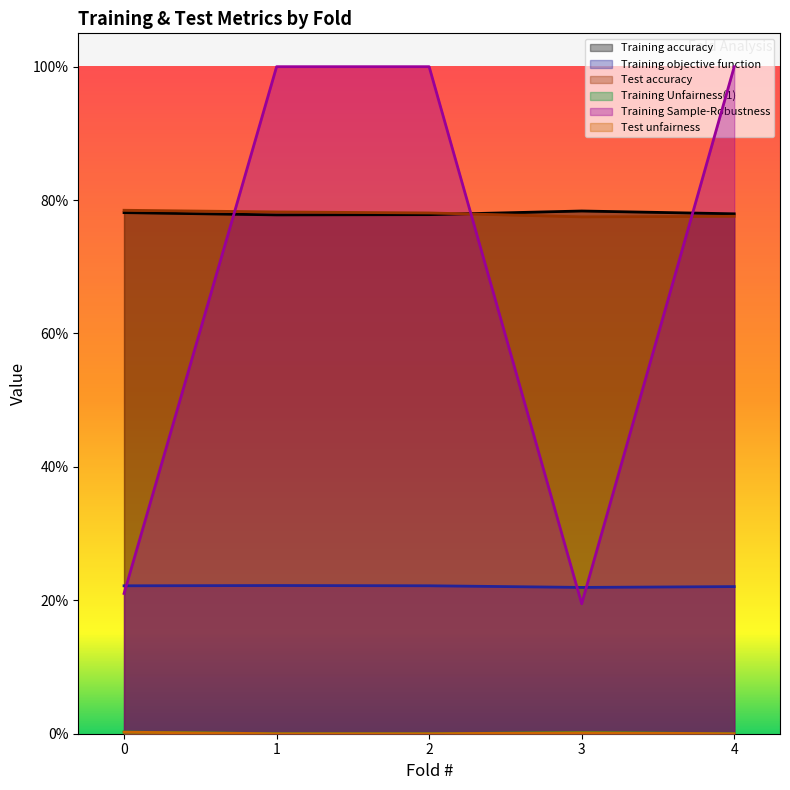

How many categories are shown in the chart?

5